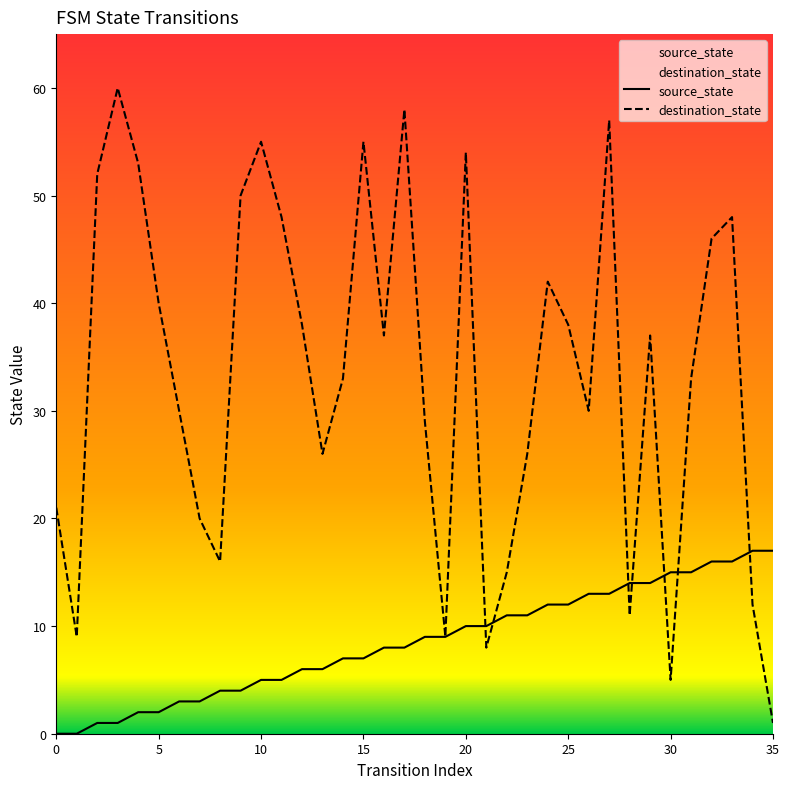

Which series has the largest range (max minus min)?

destination_state